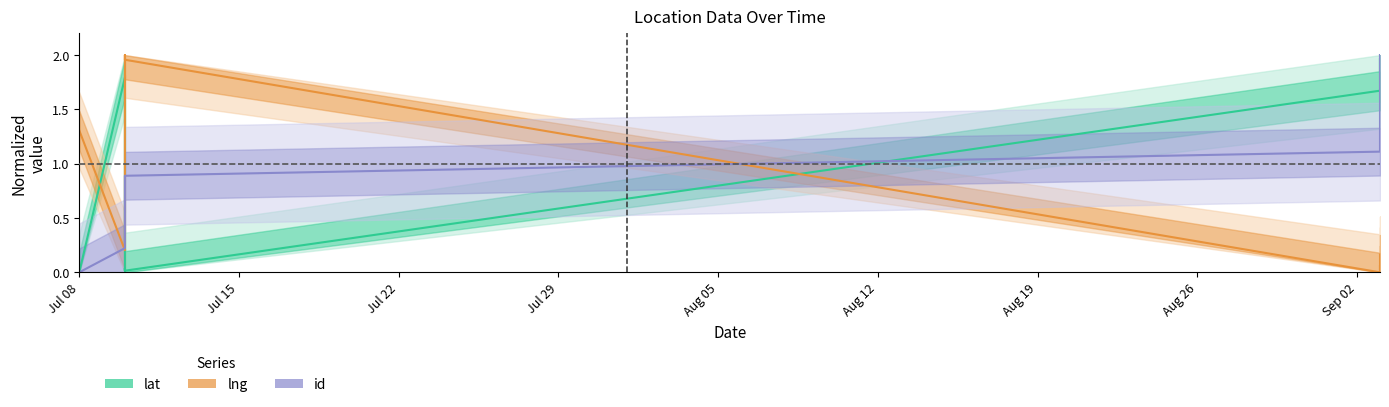

What is the label of the 9th point from the right?

2020-07-10